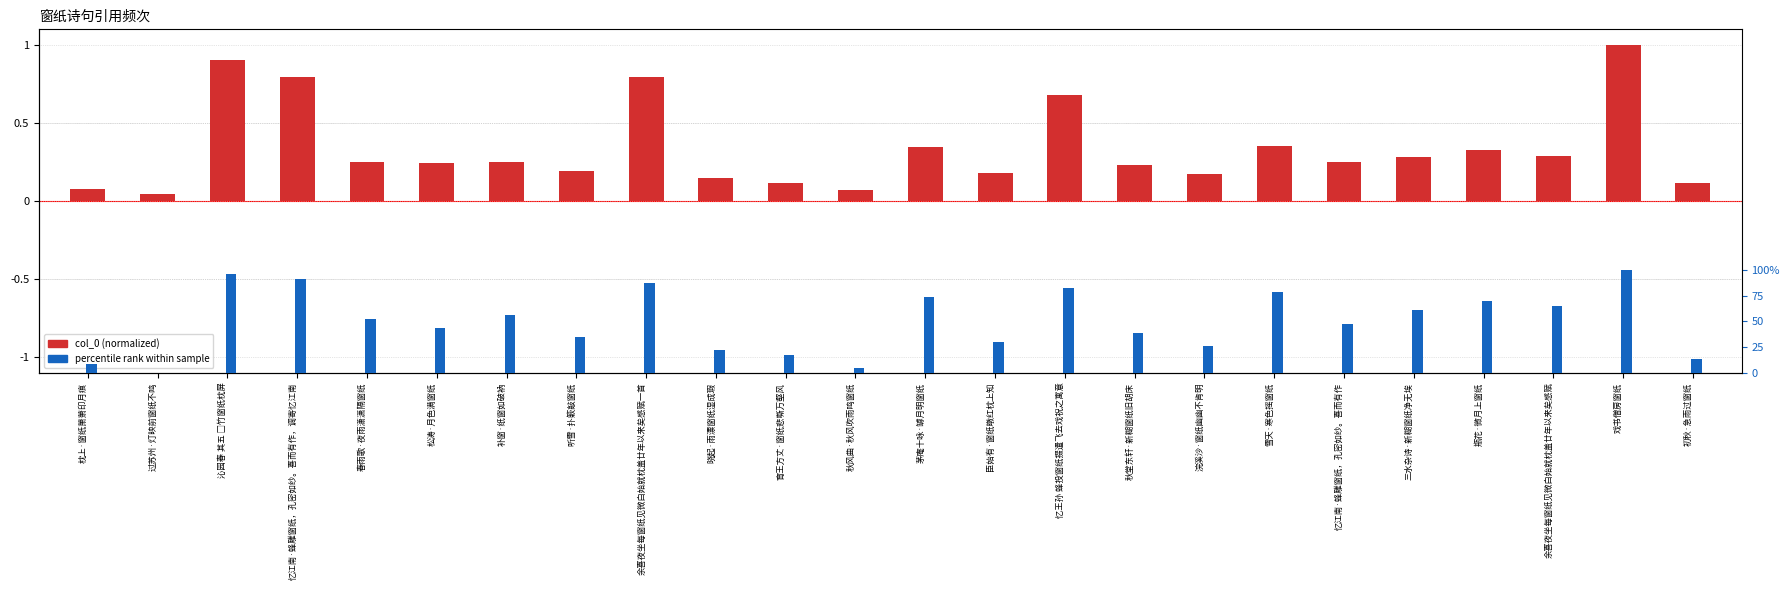

Reading left to right, extract all data points from this chart.

col_0 (normalized): 枕上·窗纸萧萧印月痕=0.1	过苏州·灯映前窗纸不鸣=0.0	沁园春 其五 □竹窗纸枕屏=0.9	忆江南·蜂雕窗纸，孔密如纱。喜而有作，调寄忆江南=0.8	春雨歌·夜雨潇潇隔窗纸=0.3	松涛·月色满窗纸=0.2	补窗·纸窗如破衲=0.3	听雪·扑簌敲窗纸=0.2	余喜夜坐每窗纸见微白始就枕盖廿年以来矣感赋一首=0.8	晓起·雨漂窗纸湿成瑕=0.2	育王方丈·窗纸悲嘶万壑风=0.1	秋风曲·秋风吹雨鸣窗纸=0.1	茅庵十咏·罅月明窗纸=0.3	臣始有·窗纸暾红枕上知=0.2	忆王孙 蜂投窗纸掇遣飞去戏祝之寓意=0.7	秋堂东轩·新糊窗纸旧胡床=0.2	浣溪沙·窗纸幽幽不肯明=0.2	雪天·寒色摇窗纸=0.4	忆江南·蜂雕窗纸，孔密如纱。喜而有作=0.3	三水杂诗·新糊窗纸净无埃=0.3	瓶花·微月上窗纸=0.3	余喜夜坐每窗纸见微白始就枕盖廿年以来矣感赋=0.3	戏书僧房窗纸=1.0	初秋·急雨过窗纸=0.1
percentile rank: 枕上·窗纸萧萧印月痕=0.0	过苏州·灯映前窗纸不鸣=0.0	沁园春 其五 □竹窗纸枕屏=0.3	忆江南·蜂雕窗纸，孔密如纱。喜而有作，调寄忆江南=0.3	春雨歌·夜雨潇潇隔窗纸=0.2	松涛·月色满窗纸=0.1	补窗·纸窗如破衲=0.2	听雪·扑簌敲窗纸=0.1	余喜夜坐每窗纸见微白始就枕盖廿年以来矣感赋一首=0.3	晓起·雨漂窗纸湿成瑕=0.1	育王方丈·窗纸悲嘶万壑风=0.1	秋风曲·秋风吹雨鸣窗纸=0.0	茅庵十咏·罅月明窗纸=0.2	臣始有·窗纸暾红枕上知=0.1	忆王孙 蜂投窗纸掇遣飞去戏祝之寓意=0.2	秋堂东轩·新糊窗纸旧胡床=0.1	浣溪沙·窗纸幽幽不肯明=0.1	雪天·寒色摇窗纸=0.2	忆江南·蜂雕窗纸，孔密如纱。喜而有作=0.1	三水杂诗·新糊窗纸净无埃=0.2	瓶花·微月上窗纸=0.2	余喜夜坐每窗纸见微白始就枕盖廿年以来矣感赋=0.2	戏书僧房窗纸=0.3	初秋·急雨过窗纸=0.0